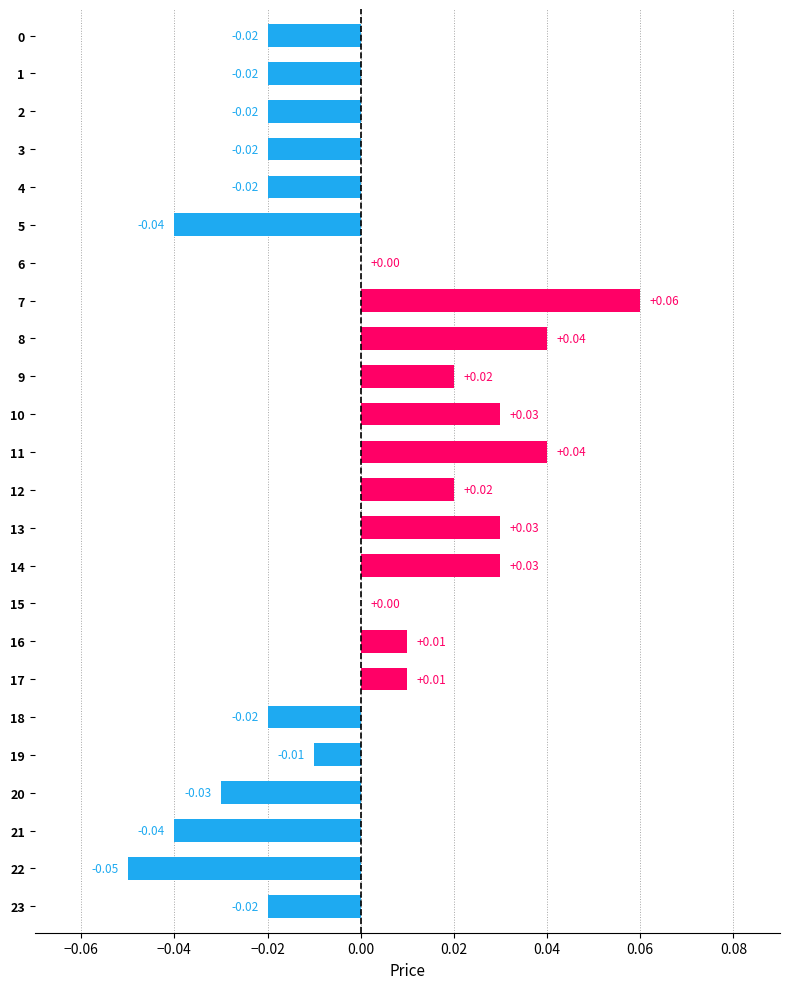

How many series are shown in this chart?

1